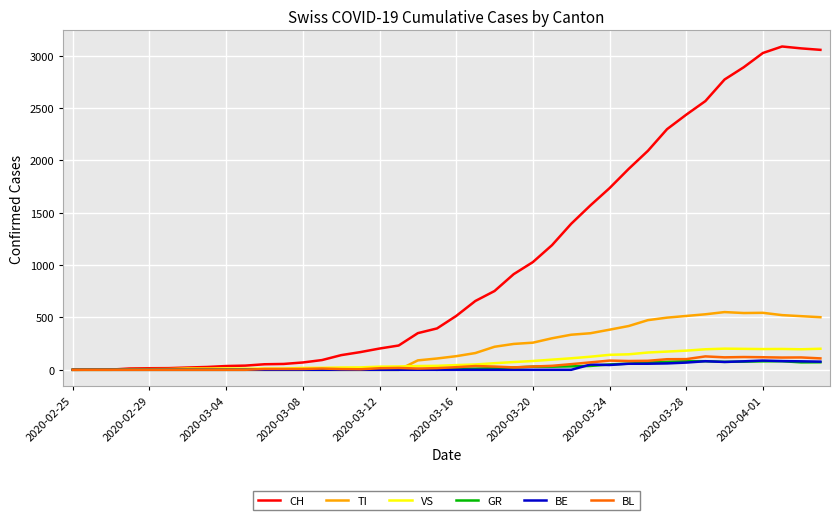

Which series has the largest total across all categories?

CH